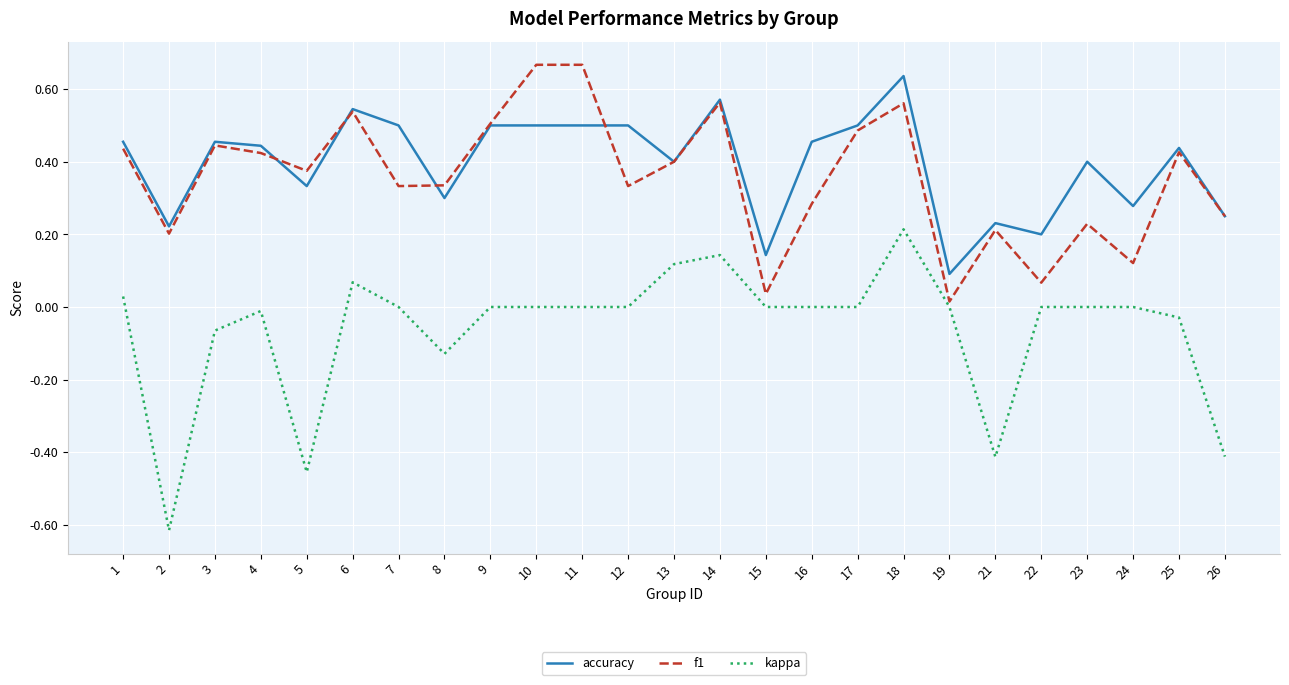

Which series has the largest range (max minus min)?

kappa